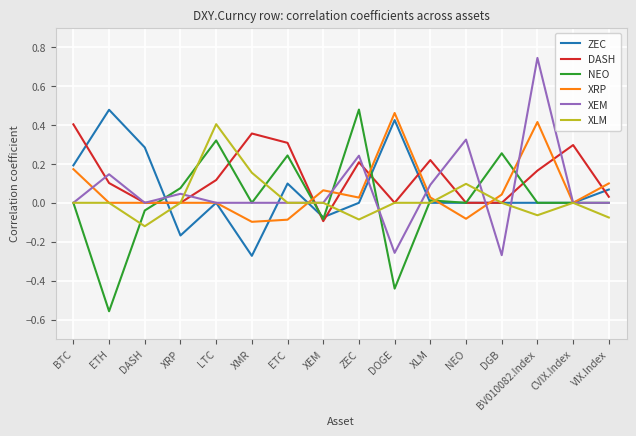

Reading right to left, what are all the values shown in this chart?

ZEC: VIX.Index=0.1	CVIX.Index=0.0	BV010082.Index=0.0	DGB=0.0	NEO=0.0	XLM=0.0	DOGE=0.4	ZEC=0.0	XEM=-0.1	ETC=0.1	XMR=-0.3	LTC=0.0	XRP=-0.2	DASH=0.3	ETH=0.5	BTC=0.2
DASH: VIX.Index=0.0	CVIX.Index=0.3	BV010082.Index=0.2	DGB=0.0	NEO=0.0	XLM=0.2	DOGE=0.0	ZEC=0.2	XEM=-0.1	ETC=0.3	XMR=0.4	LTC=0.1	XRP=0.0	DASH=0.0	ETH=0.1	BTC=0.4
NEO: VIX.Index=0.0	CVIX.Index=0.0	BV010082.Index=0.0	DGB=0.3	NEO=0.0	XLM=0.0	DOGE=-0.4	ZEC=0.5	XEM=-0.1	ETC=0.2	XMR=0.0	LTC=0.3	XRP=0.1	DASH=-0.0	ETH=-0.6	BTC=0.0
XRP: VIX.Index=0.1	CVIX.Index=0.0	BV010082.Index=0.4	DGB=0.0	NEO=-0.1	XLM=0.0	DOGE=0.5	ZEC=0.0	XEM=0.1	ETC=-0.1	XMR=-0.1	LTC=0.0	XRP=0.0	DASH=0.0	ETH=0.0	BTC=0.2
XEM: VIX.Index=0.0	CVIX.Index=0.0	BV010082.Index=0.7	DGB=-0.3	NEO=0.3	XLM=0.1	DOGE=-0.3	ZEC=0.2	XEM=0.0	ETC=0.0	XMR=0.0	LTC=0.0	XRP=0.0	DASH=0.0	ETH=0.1	BTC=0.0
XLM: VIX.Index=-0.1	CVIX.Index=0.0	BV010082.Index=-0.1	DGB=0.0	NEO=0.1	XLM=0.0	DOGE=0.0	ZEC=-0.1	XEM=0.0	ETC=0.0	XMR=0.2	LTC=0.4	XRP=0.0	DASH=-0.1	ETH=0.0	BTC=0.0